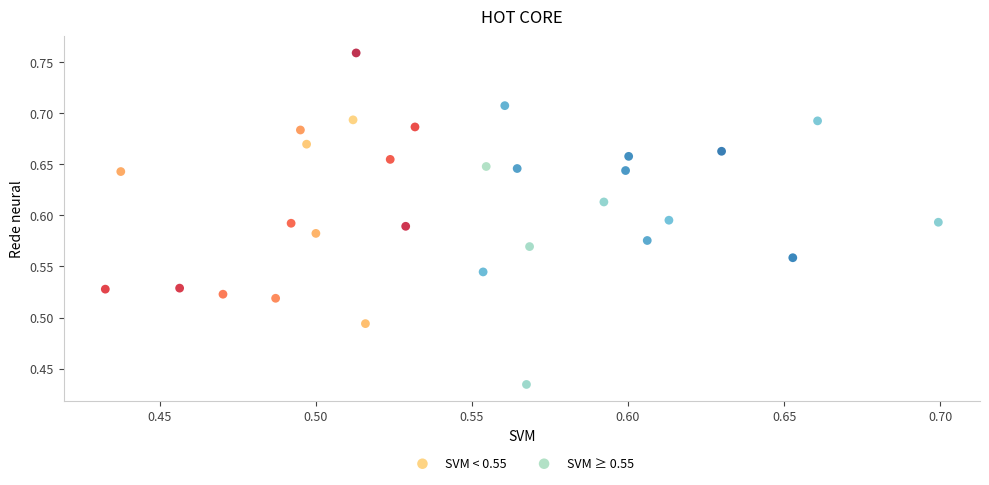

Which series reaches the maximum Y coordinate?

SVM < 0.55